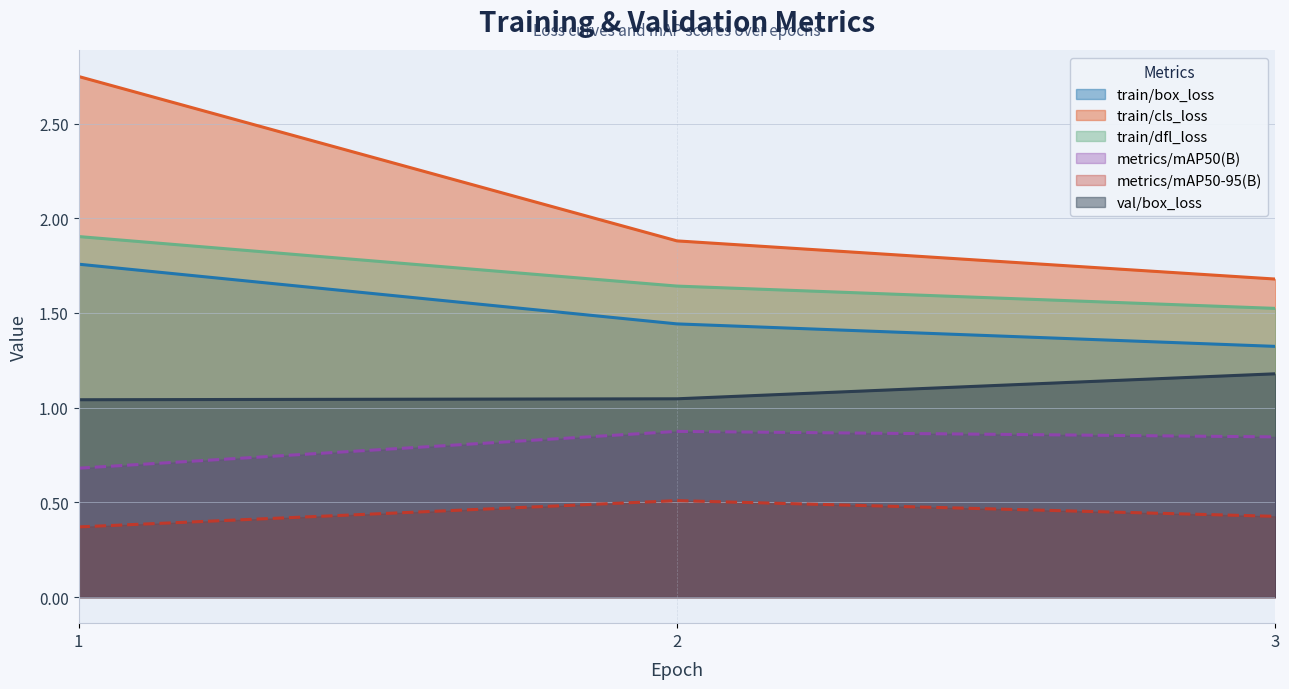

Is it true that metrics/mAP50-95(B) equals 0.4 at 3?

True